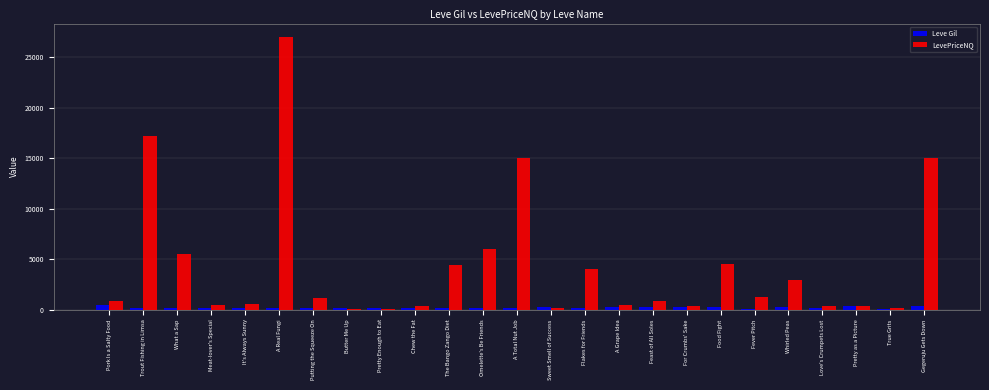

True or false: LevePriceNQ has a value of 5468.5 at What a Sap.

True